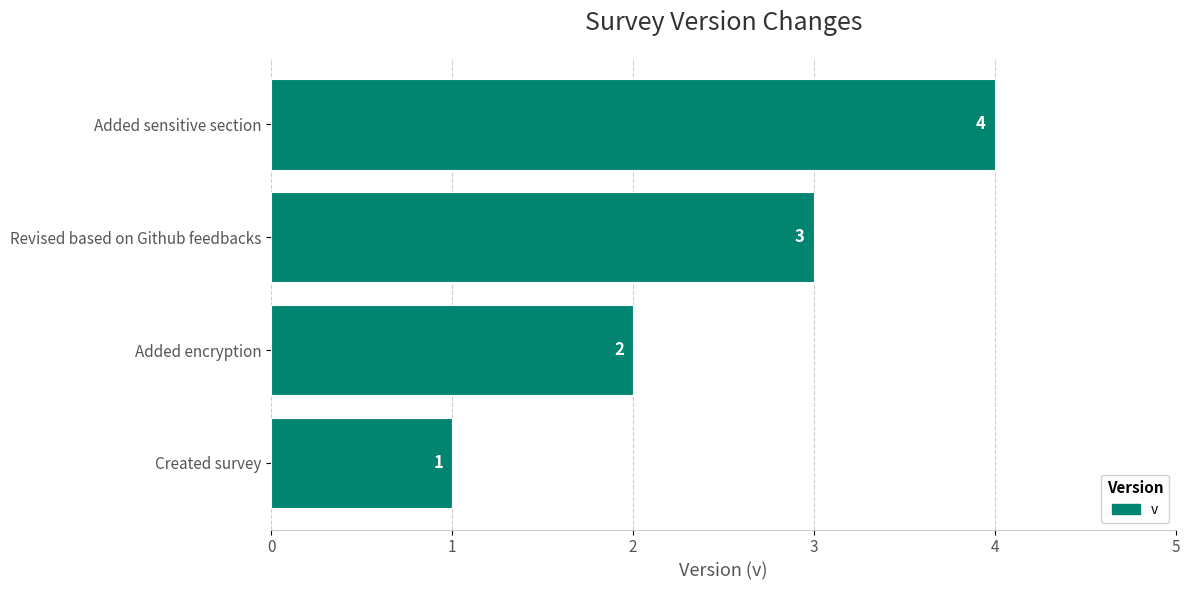

How many values are between 2 and 4?

3